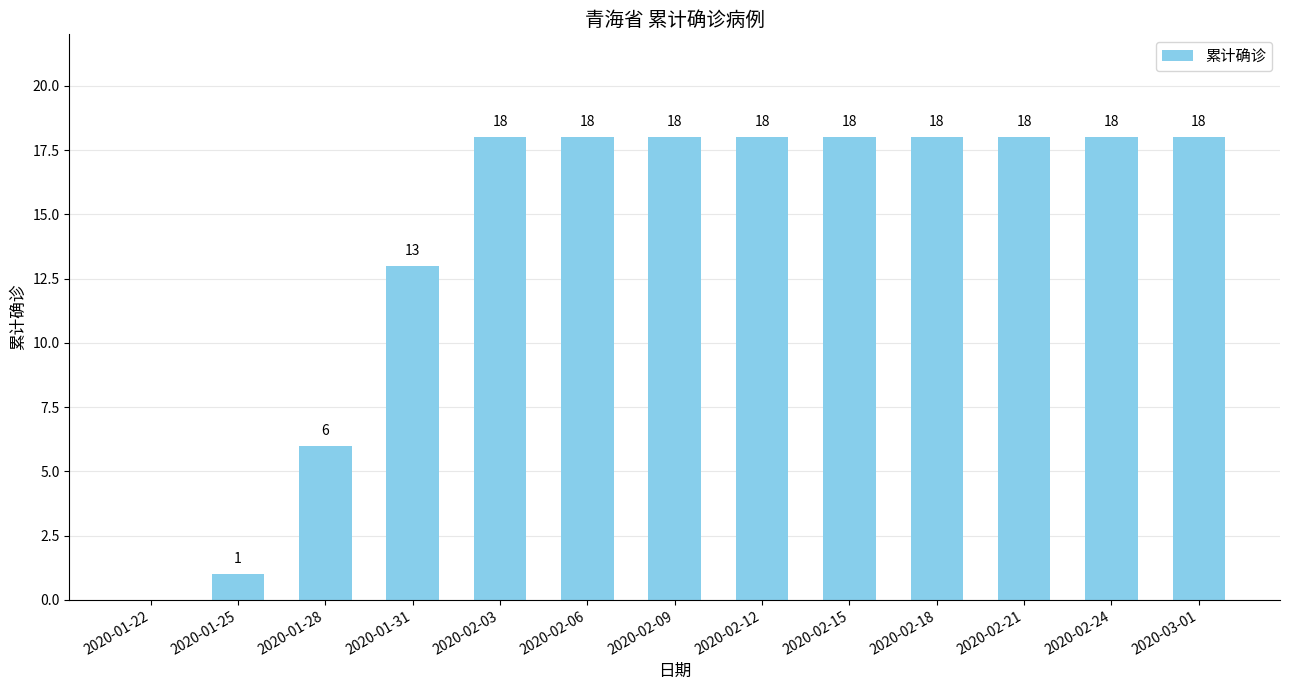

The value at 2020-01-22 is 0. True or false?

True